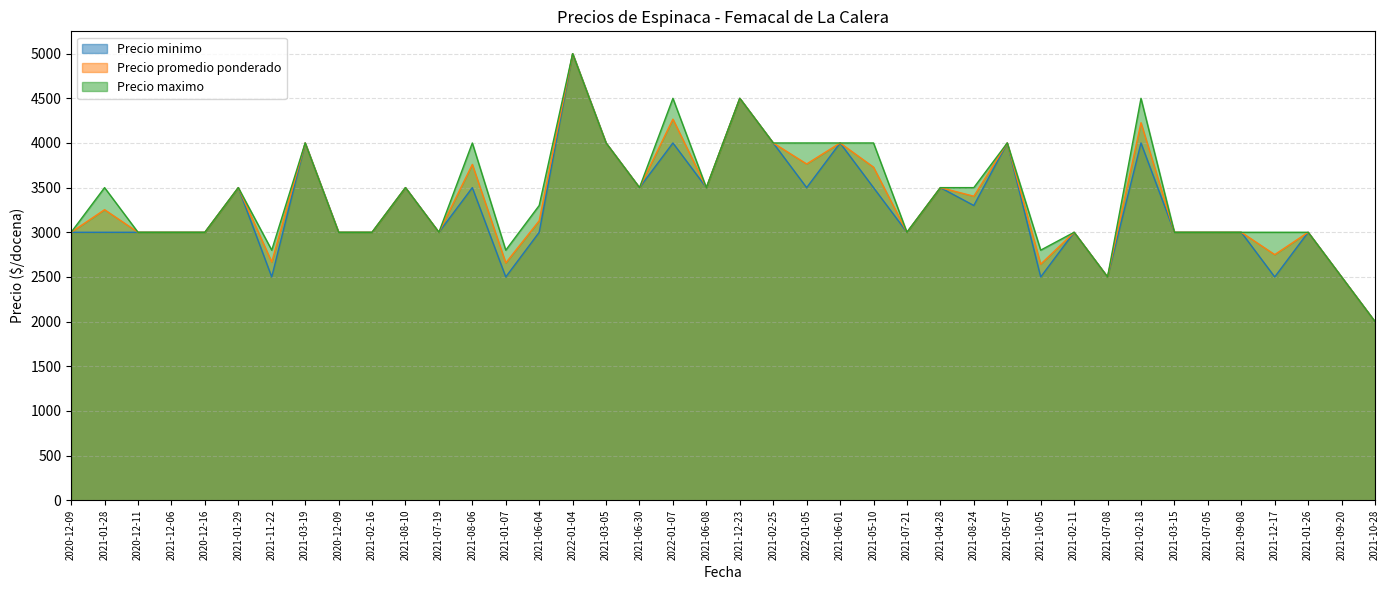

At which label does Precio minimo reach its peak?

2022-01-04